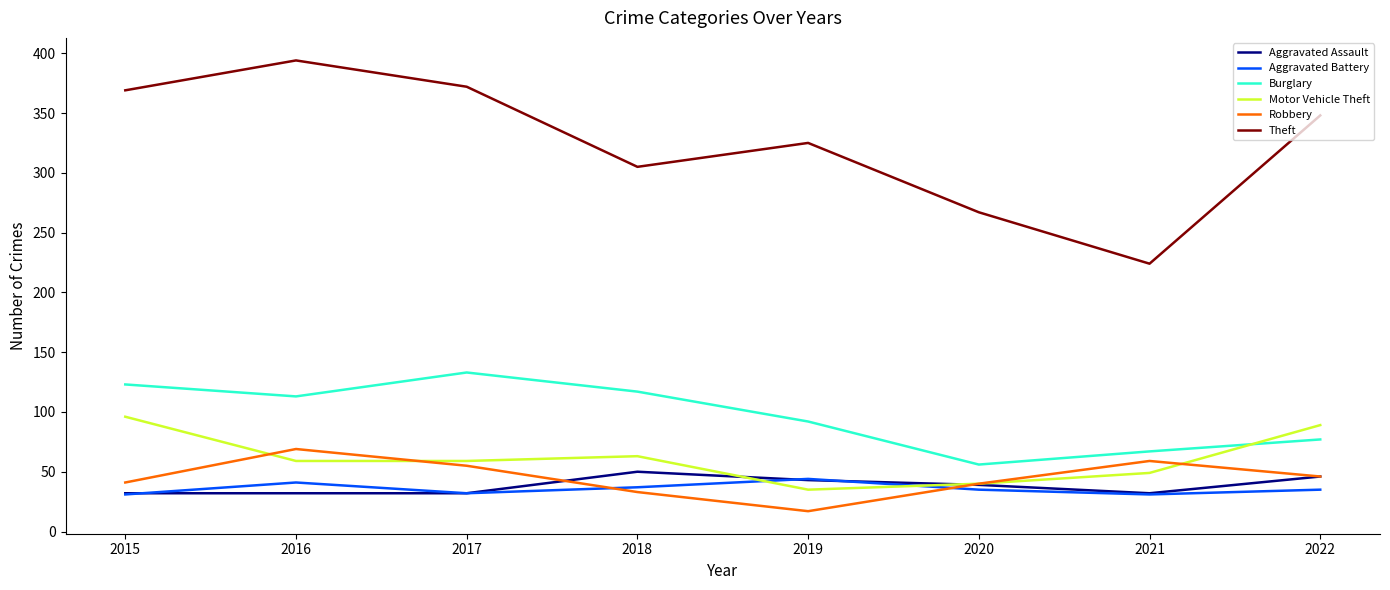

Is it true that Theft equals 267 at 2020?

True